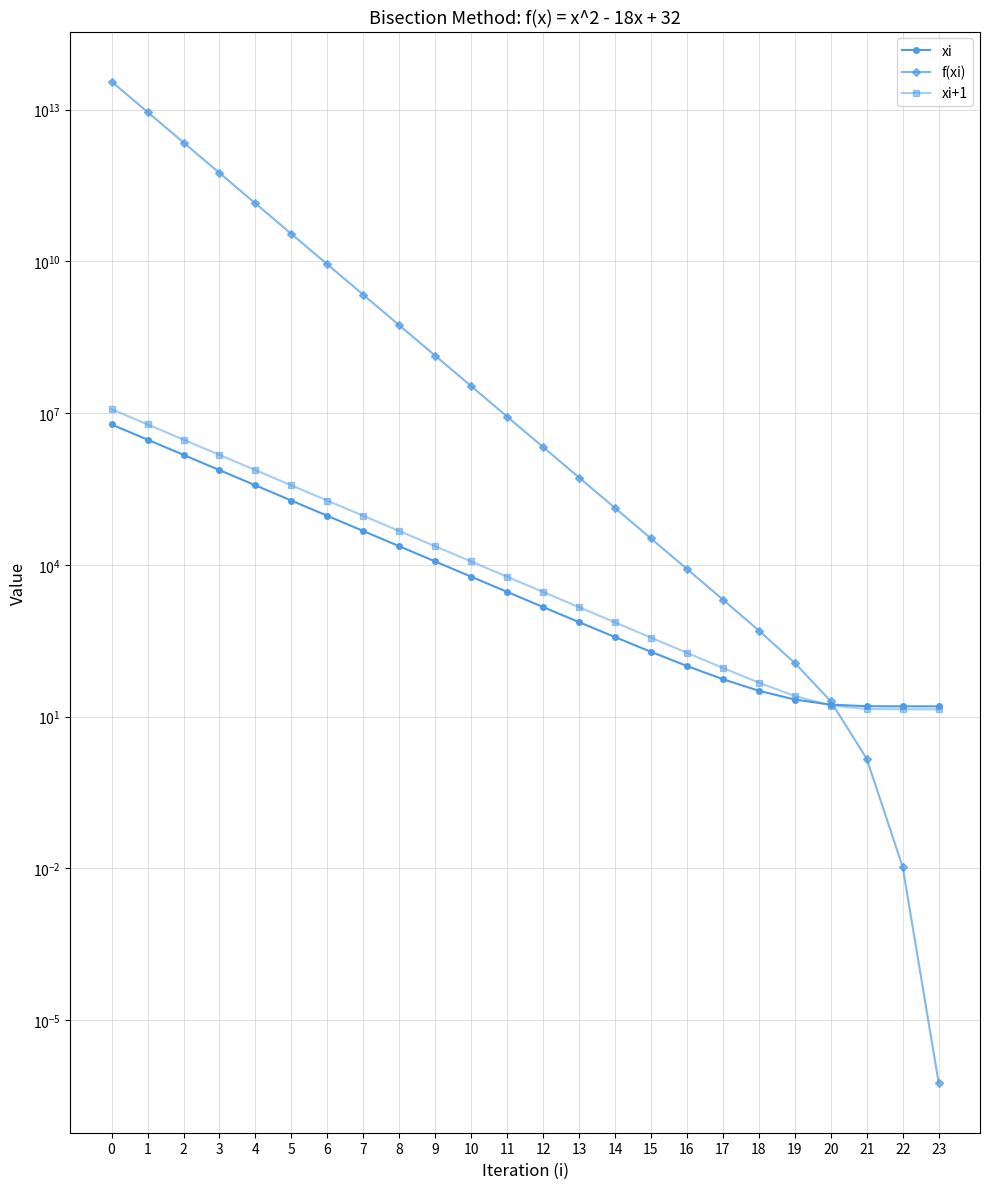

Rank the categories by f(xi) value from highest to lowest.

0, 1, 2, 3, 4, 5, 6, 7, 8, 9, 10, 11, 12, 13, 14, 15, 16, 17, 18, 19, 20, 21, 22, 23